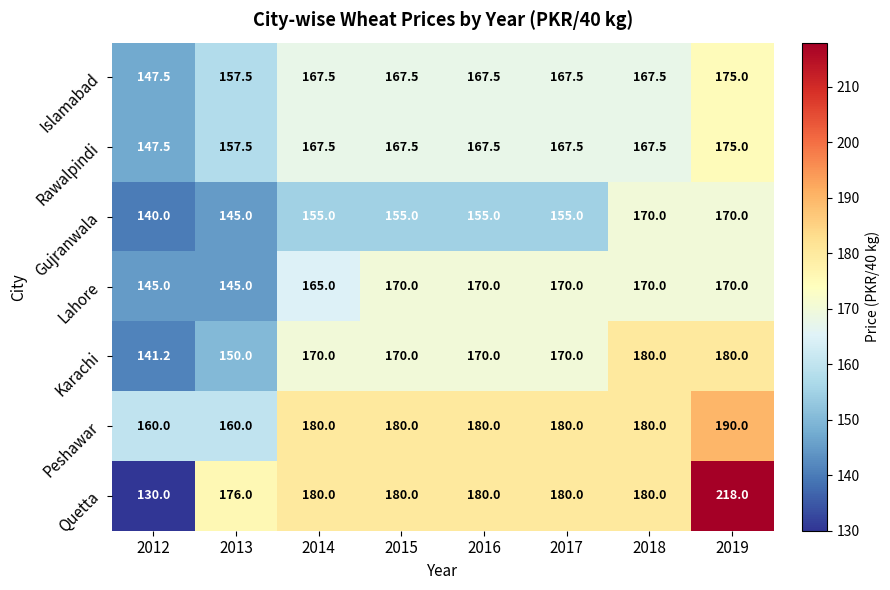

The value of Quetta at 2019 is 81.1. True or false?

False